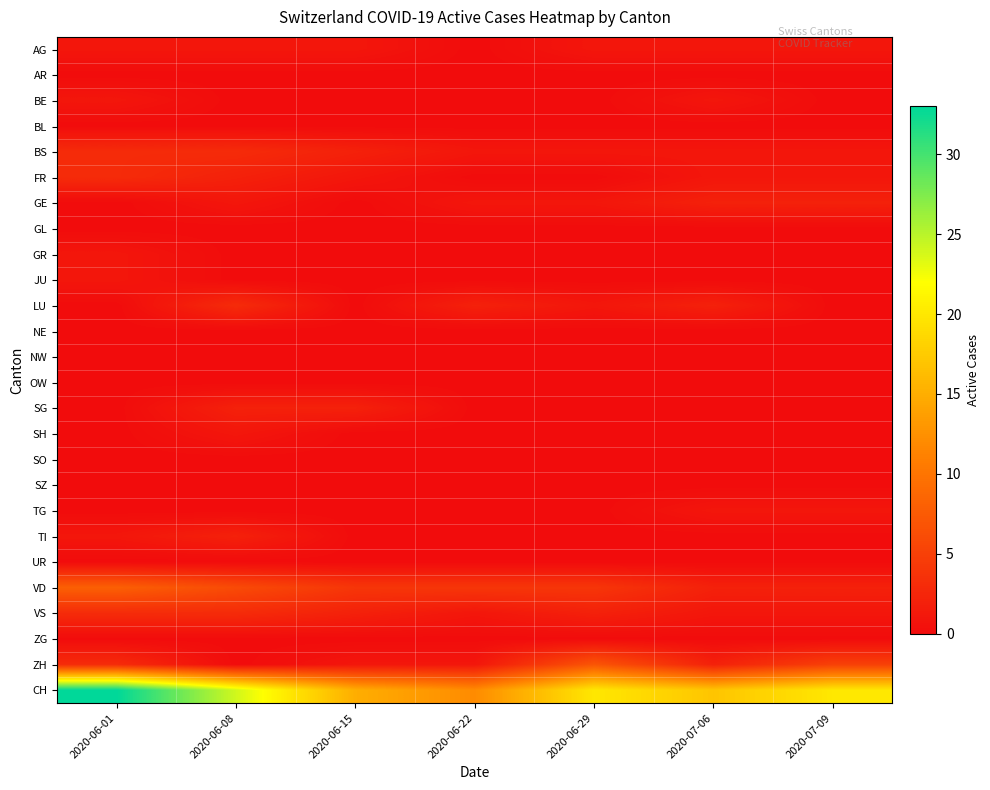

Which series changed the most between 2020-06-08 and 2020-06-15?

CH